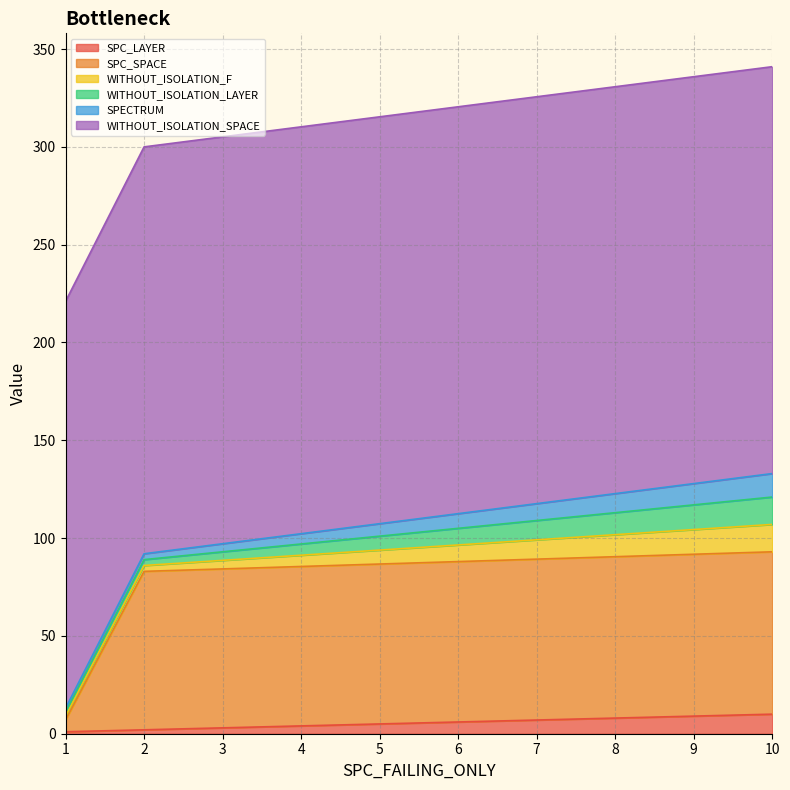

What is the highest value of the SPC_LAYER series?

10